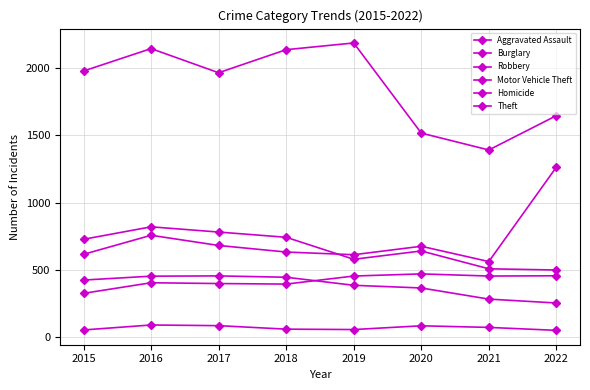

True or false: Theft has a value of 1968 at 2017.

True